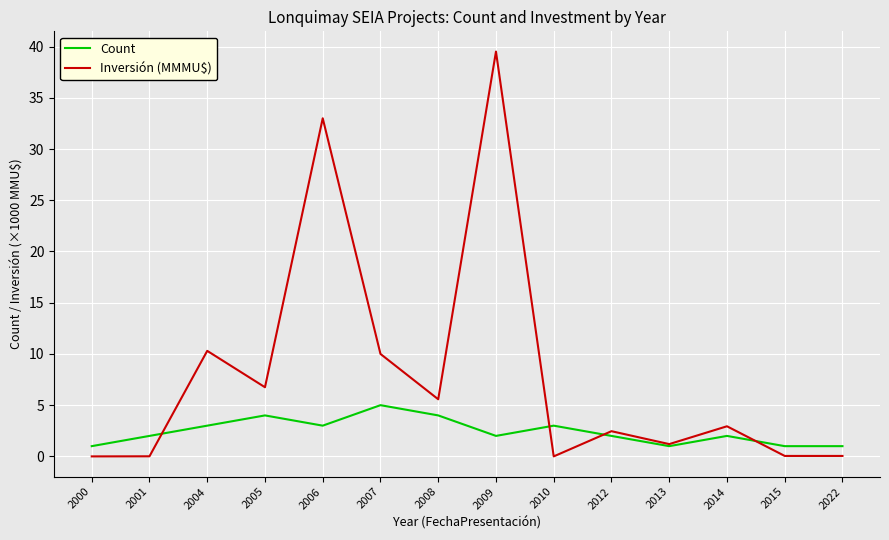

In Count, how many points are higher than both neighbors (excluding endpoints)?

4